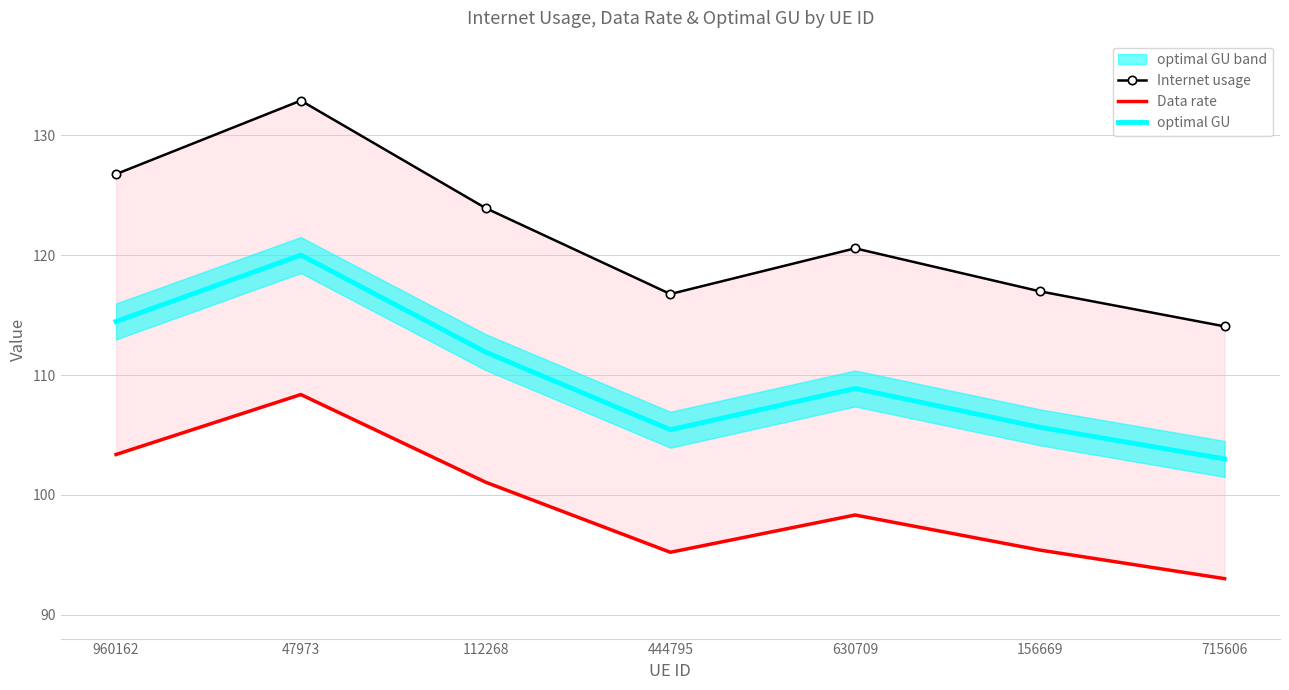

How many lines are shown in the chart?

3